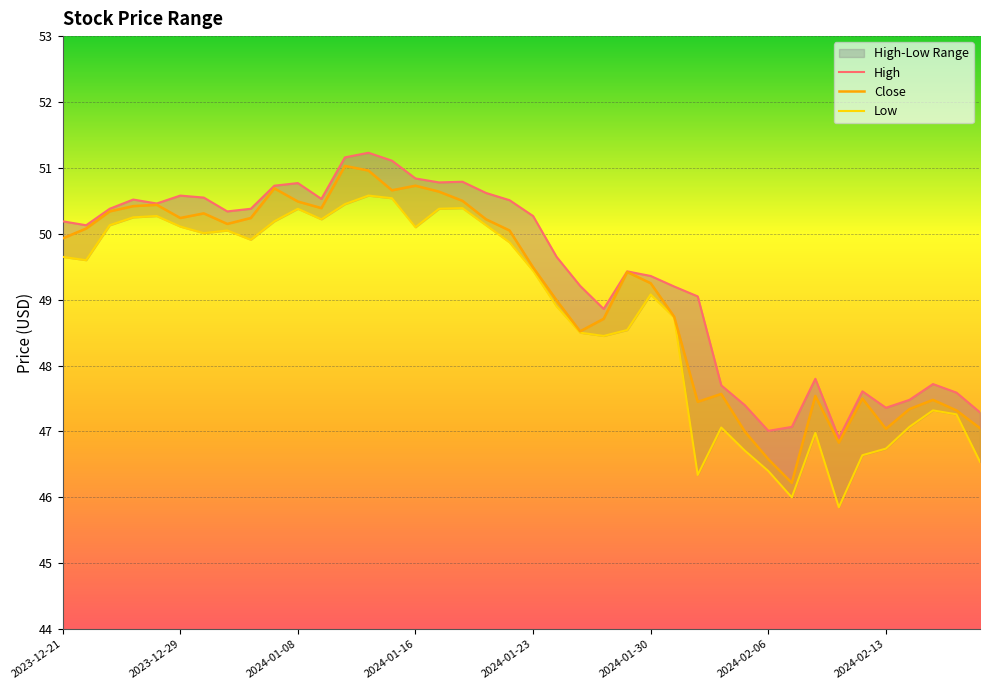

What is the label of the 30th point from the left?

2024-02-05